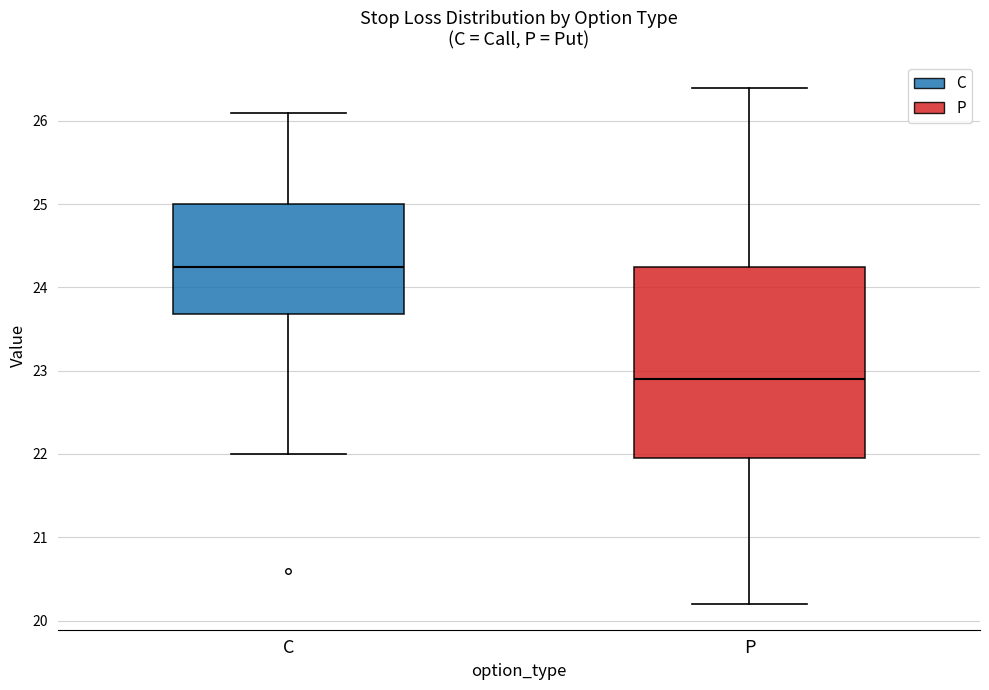

Where does the median line of the box for C sit on the y-axis? The values are not printed on the chart, so give them approximately, as read against the axis.

24.3